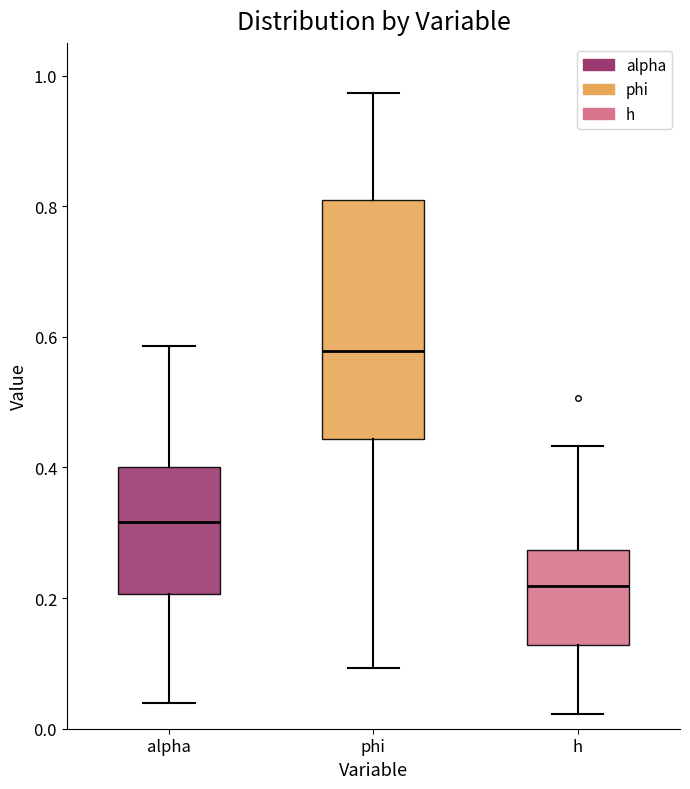

Which box has the highest median line?

phi